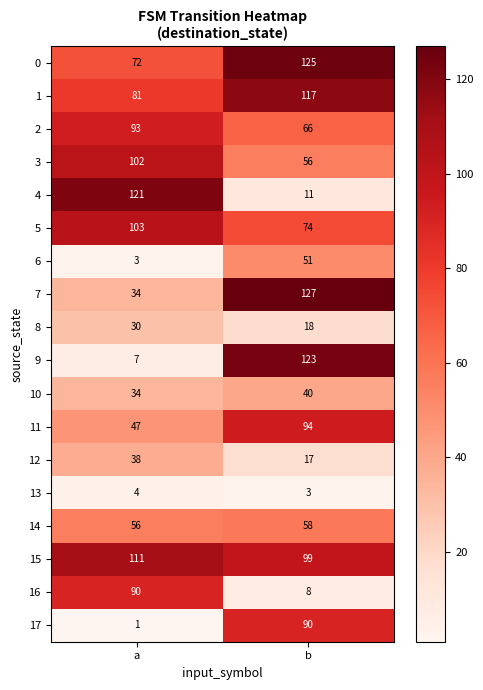

What is the spread (max minus min) of values at a?

120